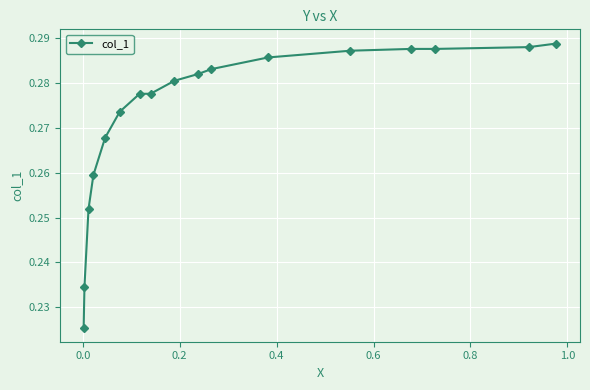

How many values are between 0 and 1?

17